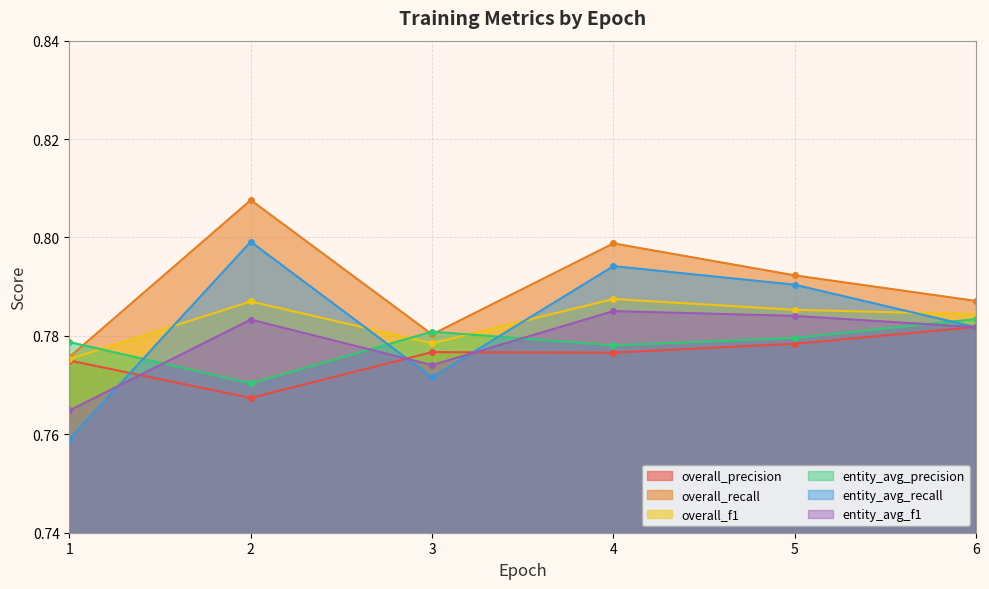

What value does the overall_recall series have at 1?

0.8